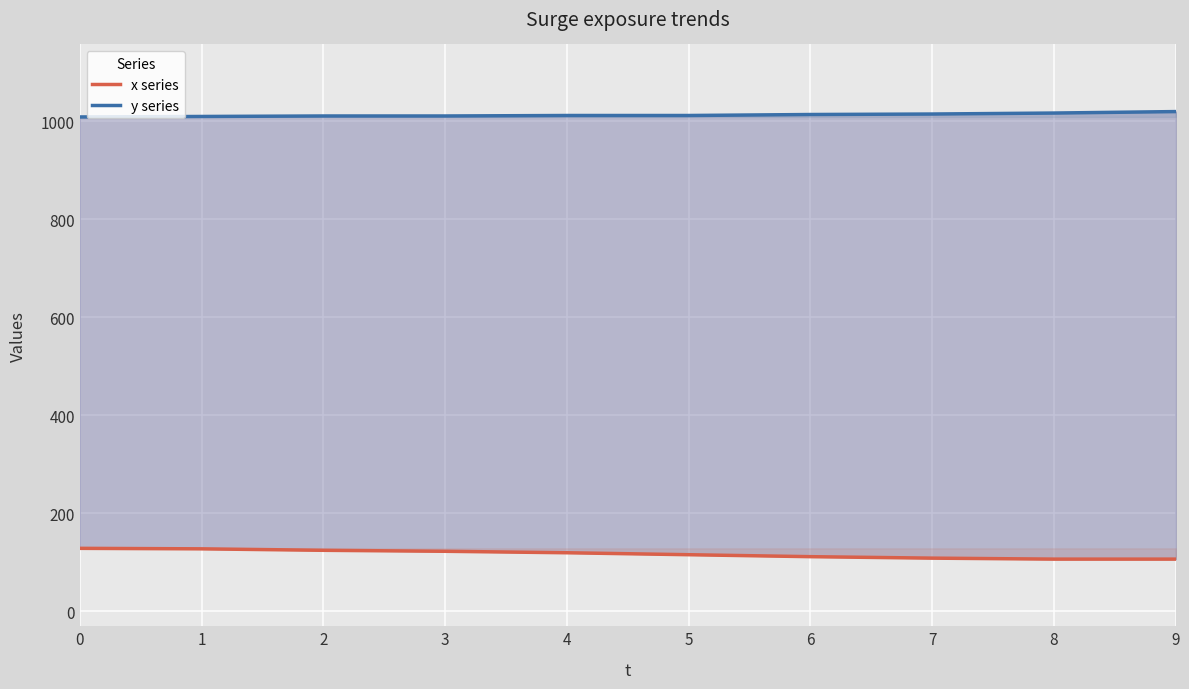

How many lines are shown in the chart?

2